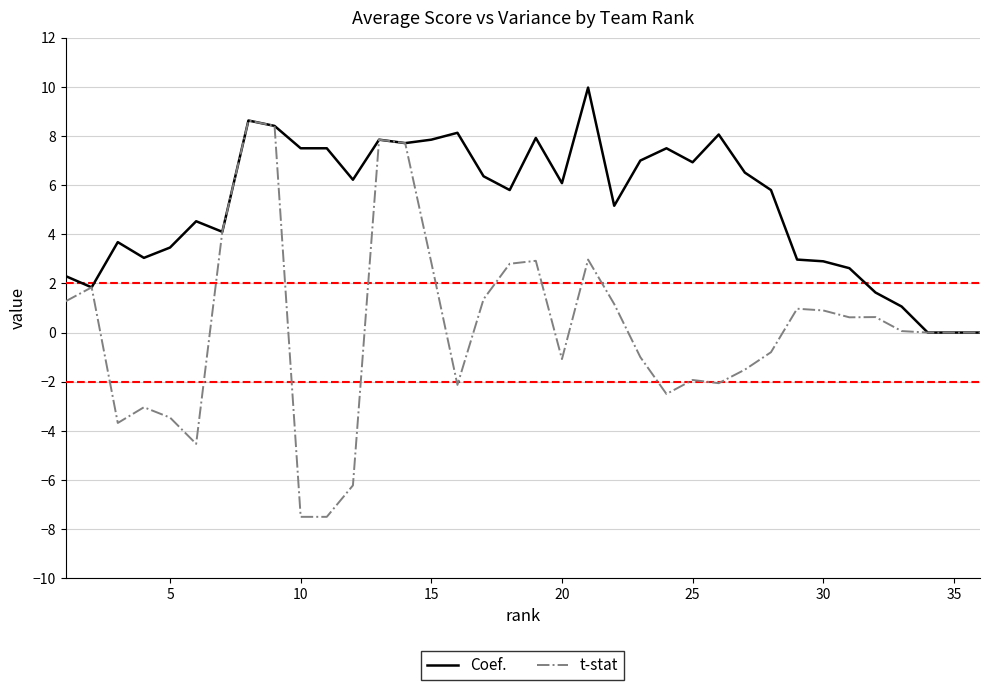

Which series has the widest spread of values?

t-stat